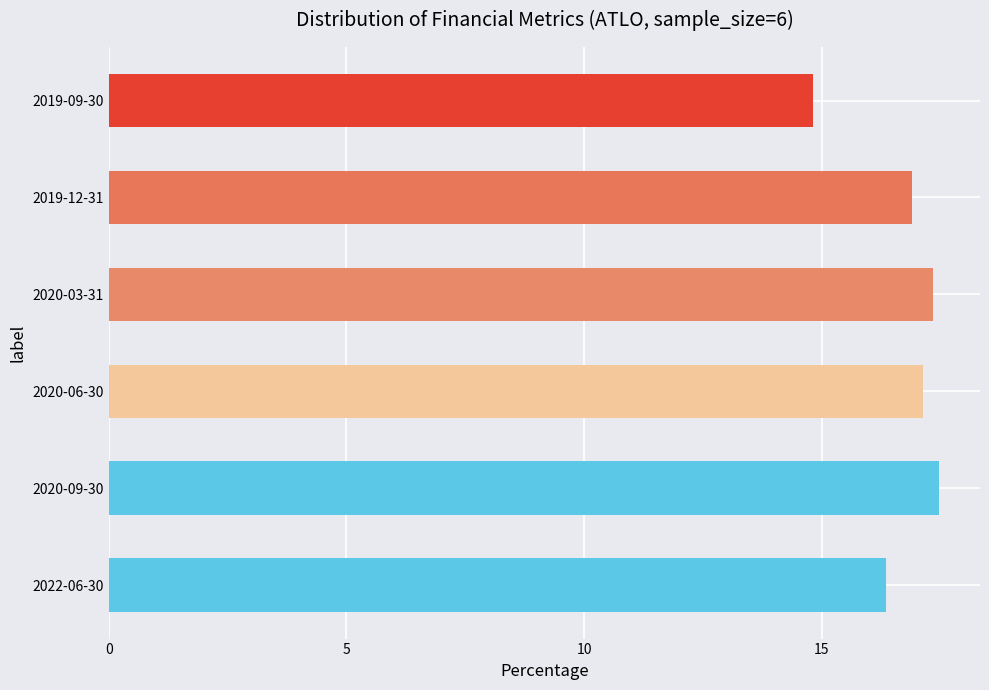

Reading bottom to top, extract all data points from this chart.

2022-06-30=16.4	2020-09-30=17.5	2020-06-30=17.1	2020-03-31=17.3	2019-12-31=16.9	2019-09-30=14.8